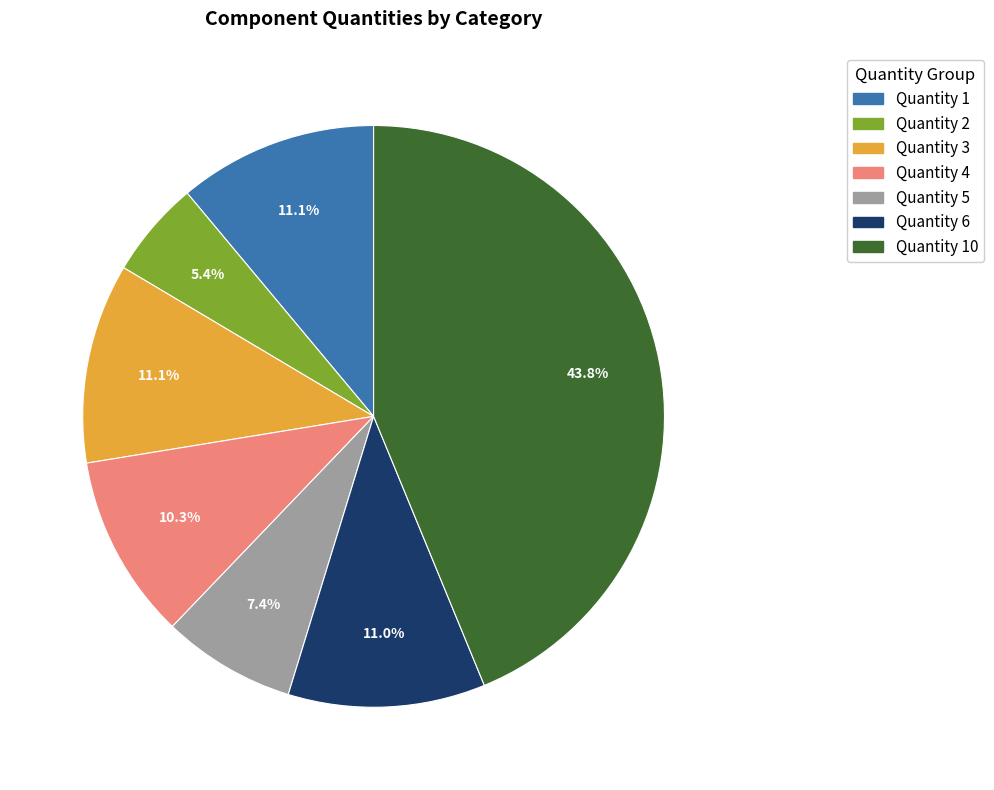

Does any single category account for the majority?

No